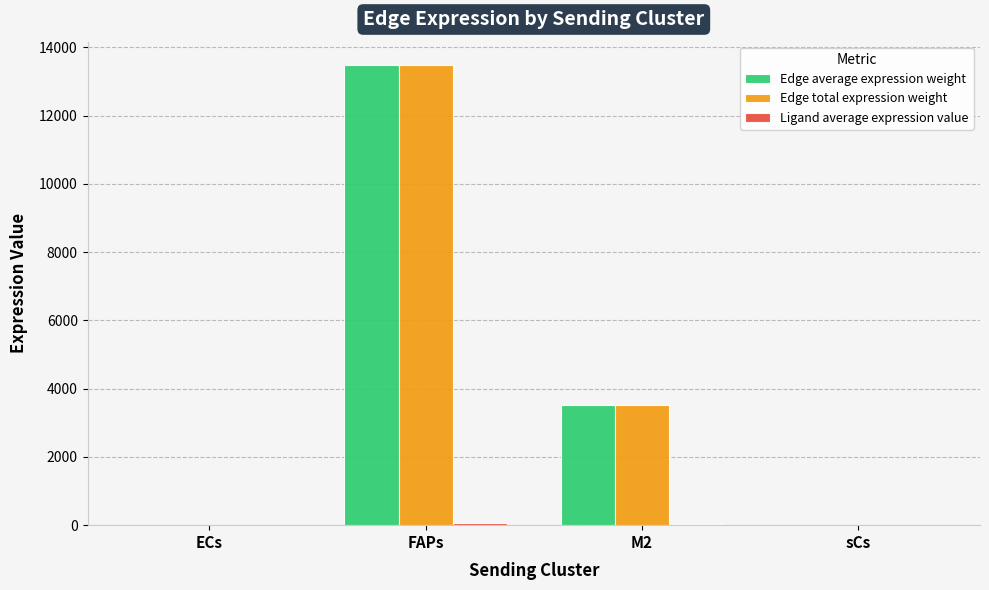

Where is Edge total expression weight nearest to the value 6750?

M2